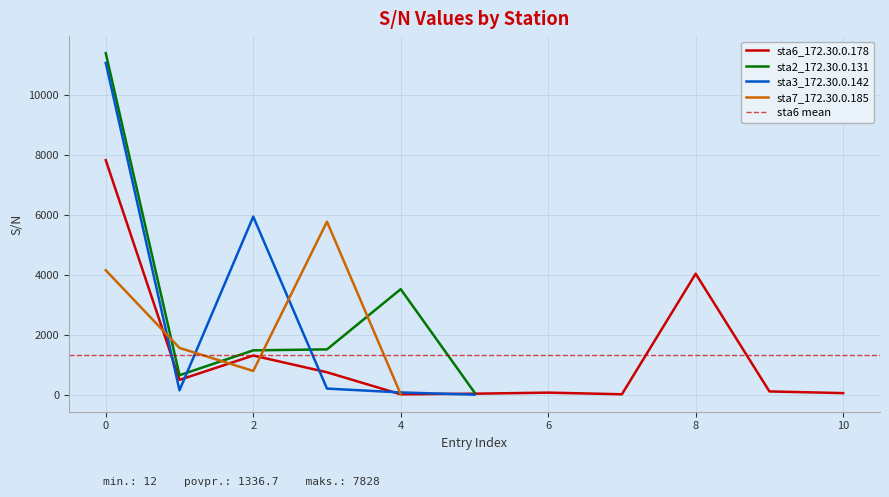

How many interior local peaks (higher than both neighbors) does the data have?

3